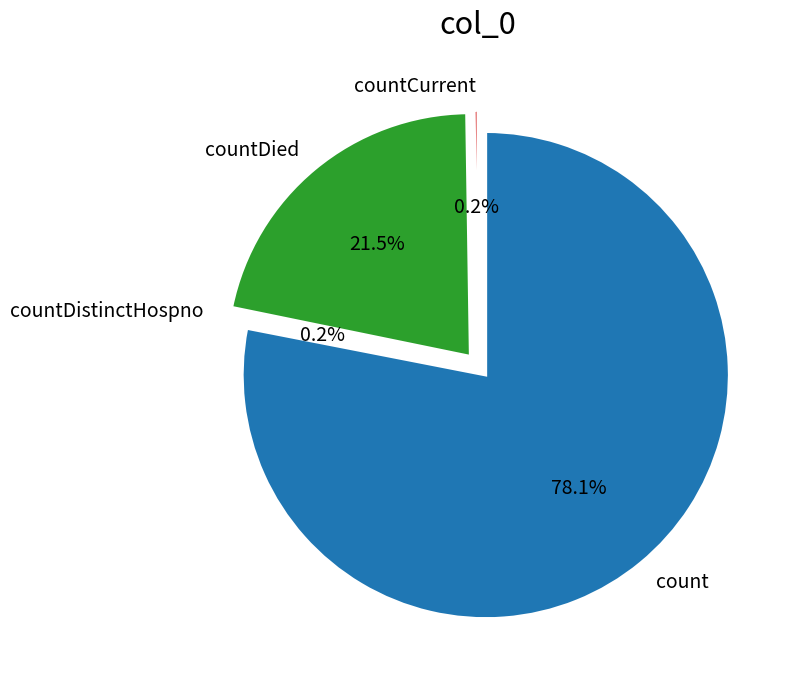

Which slice is the largest?

count